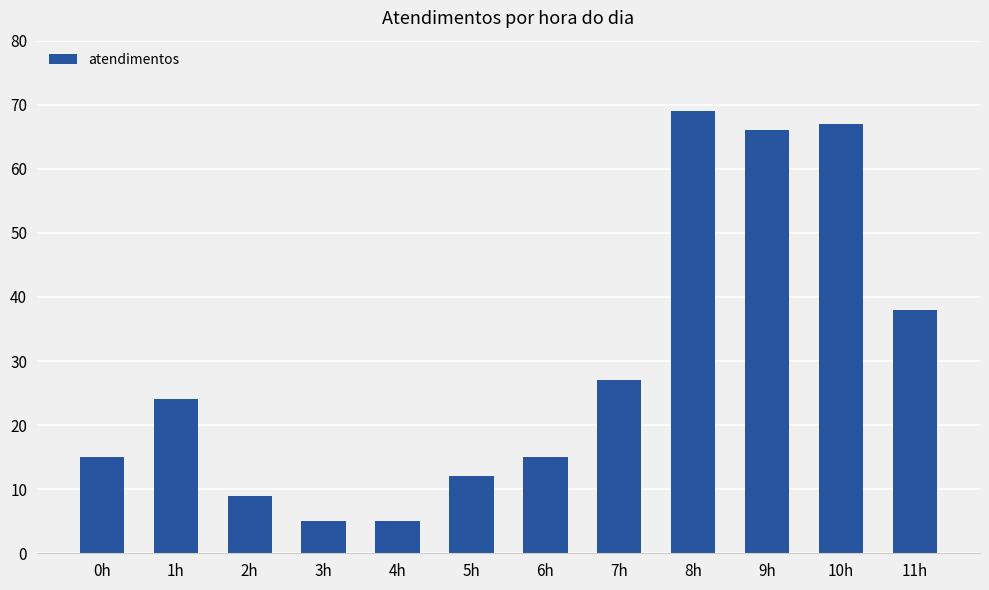

What position from the left is 1h?

2